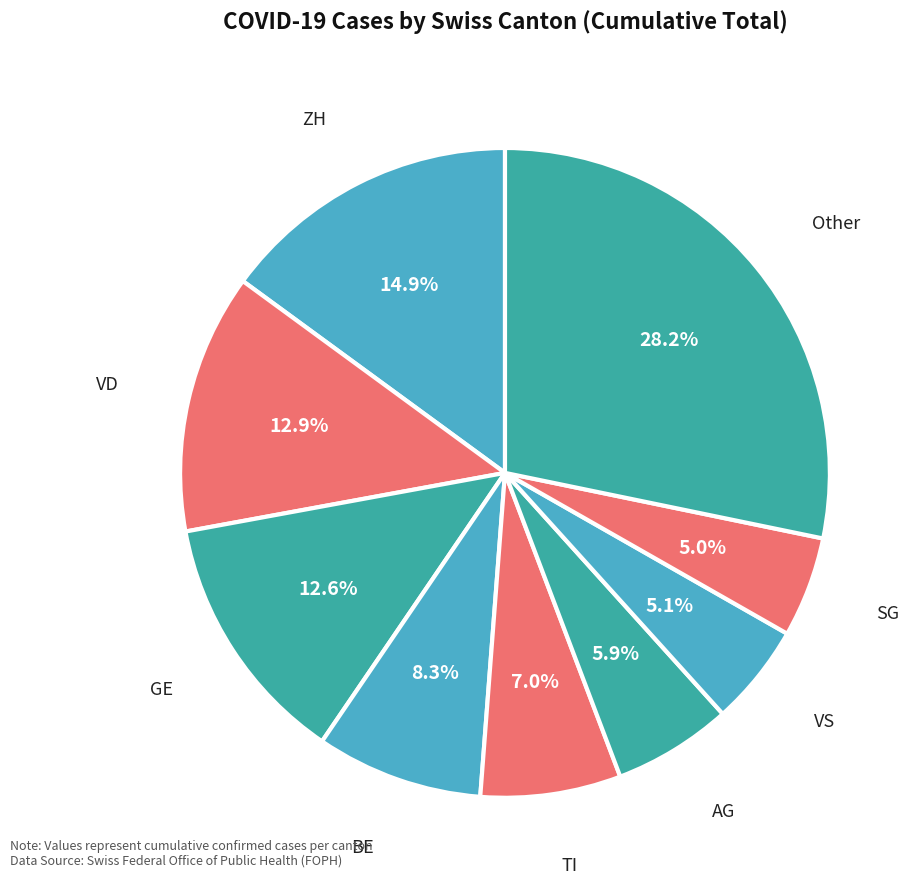

How many slices are in this pie chart?

9